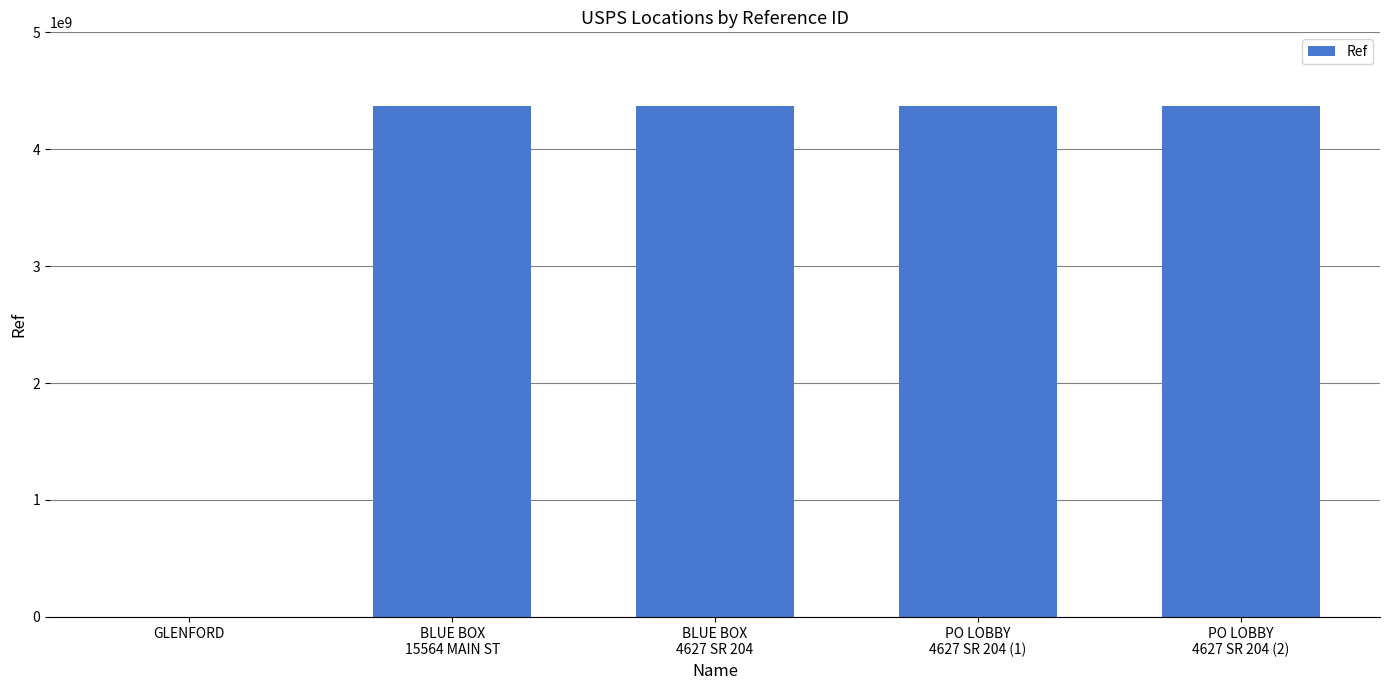

Where does the data first go above 4373900001?

BLUE BOX
15564 MAIN ST